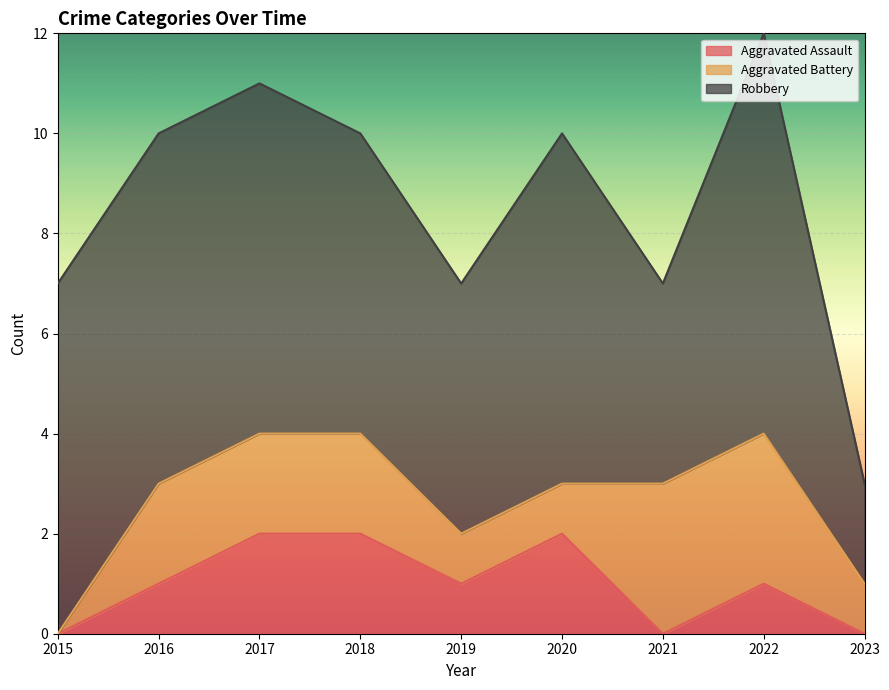

How many Aggravated Battery values are between 1 and 2?

6